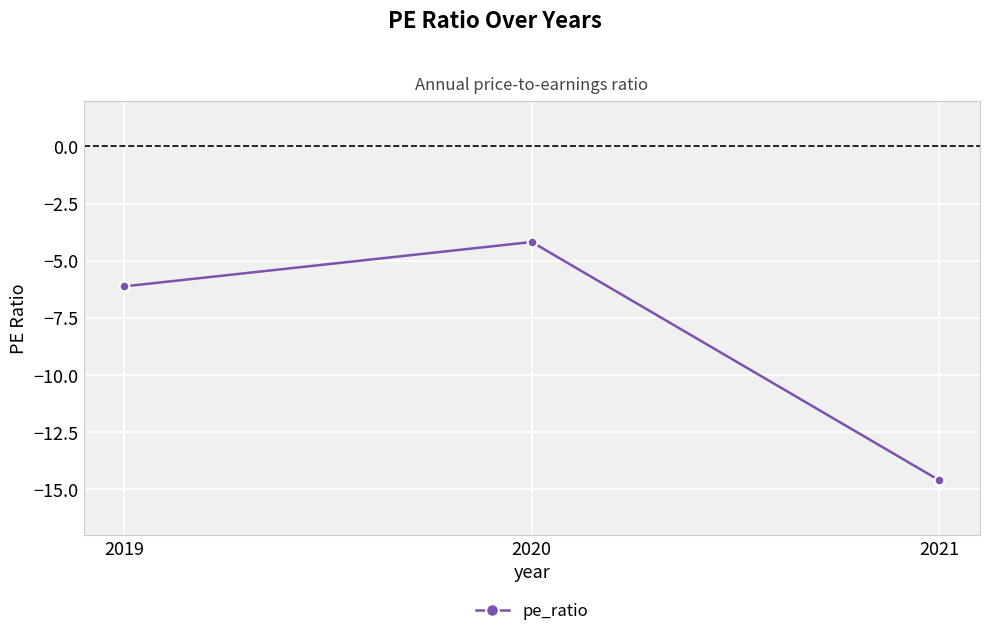

What is the value of the 1st point from the left?

-6.1